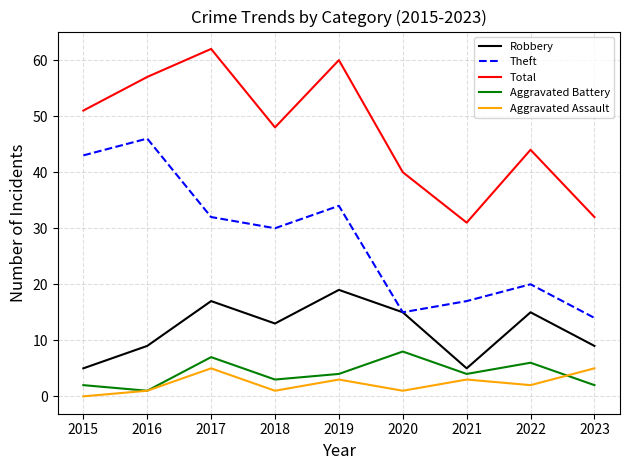

What is the sum of the Theft values at 2015 and 2020?

58